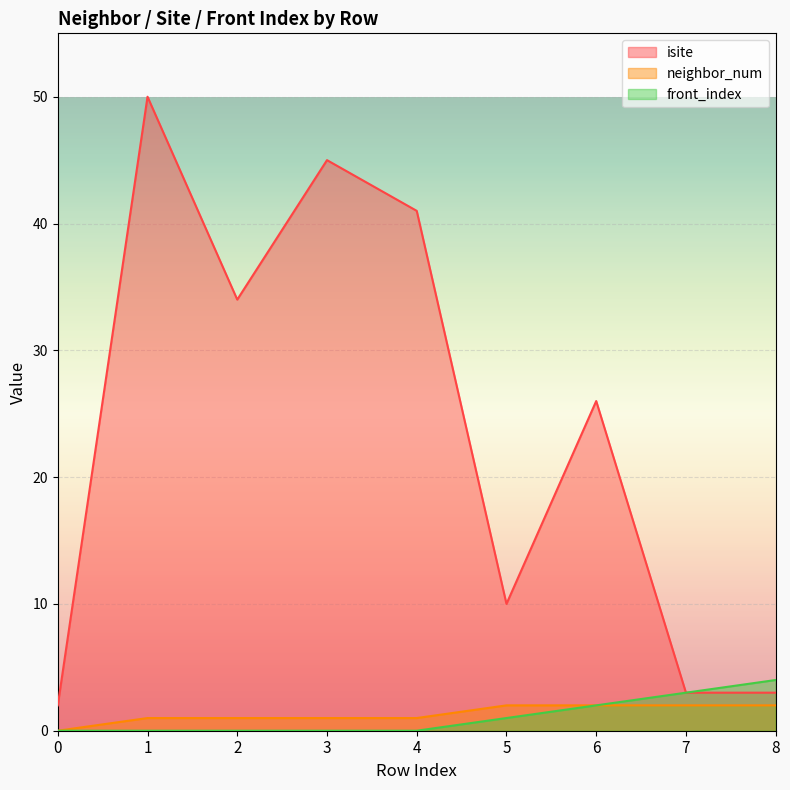

How many data points does each series have?

9